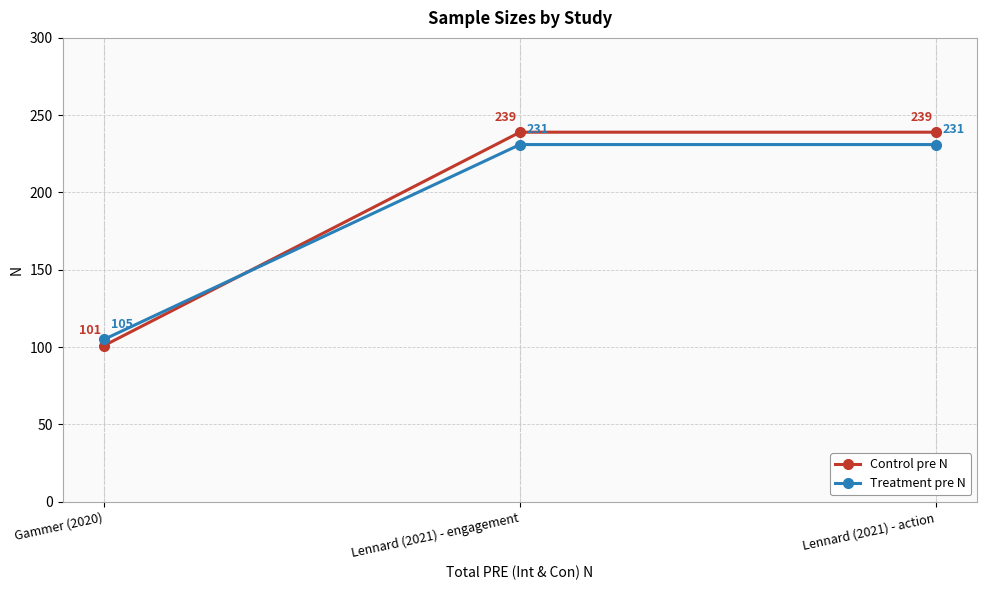

What is the approximate value of Control pre N at Lennard (2021) - action, to the nearest 5?

240